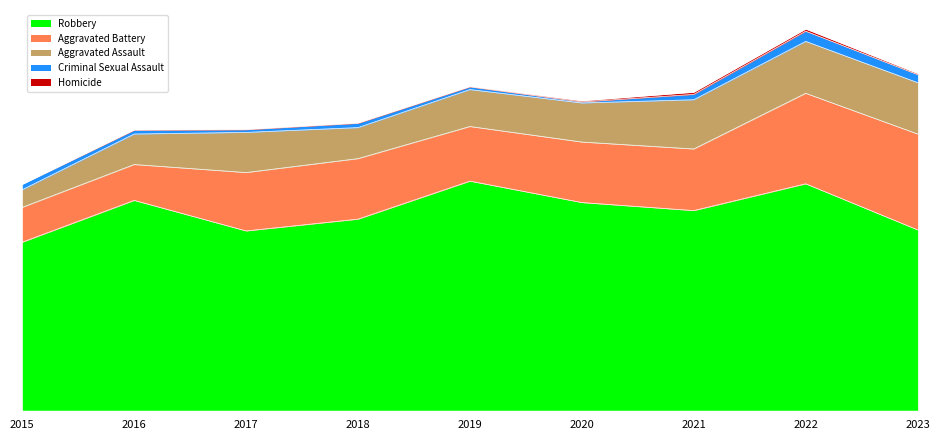

Where does the Robbery series first go above 373?

2016